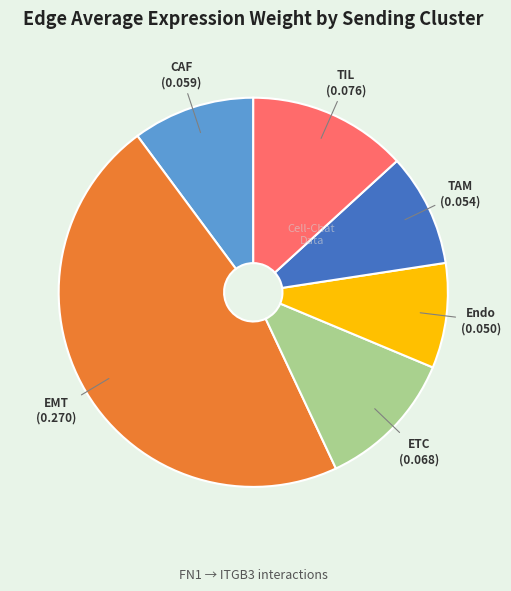

Is there any slice that represents more than half of the pie?

No